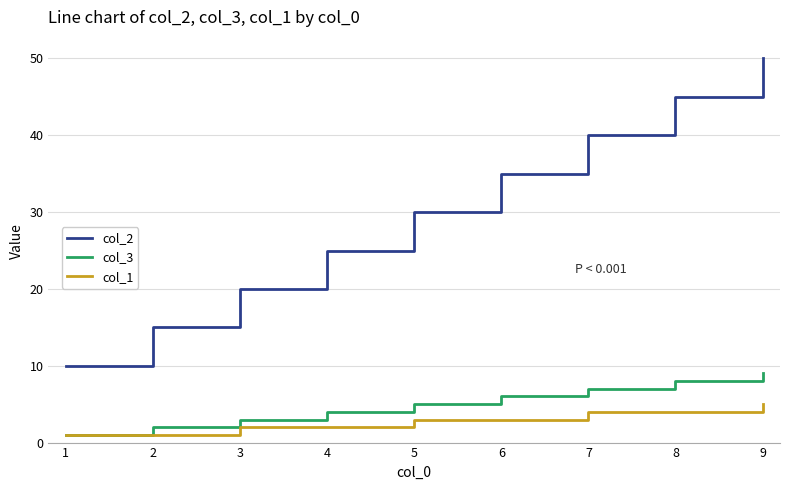

What is the difference between the col_3 values at 2 and 6?

4